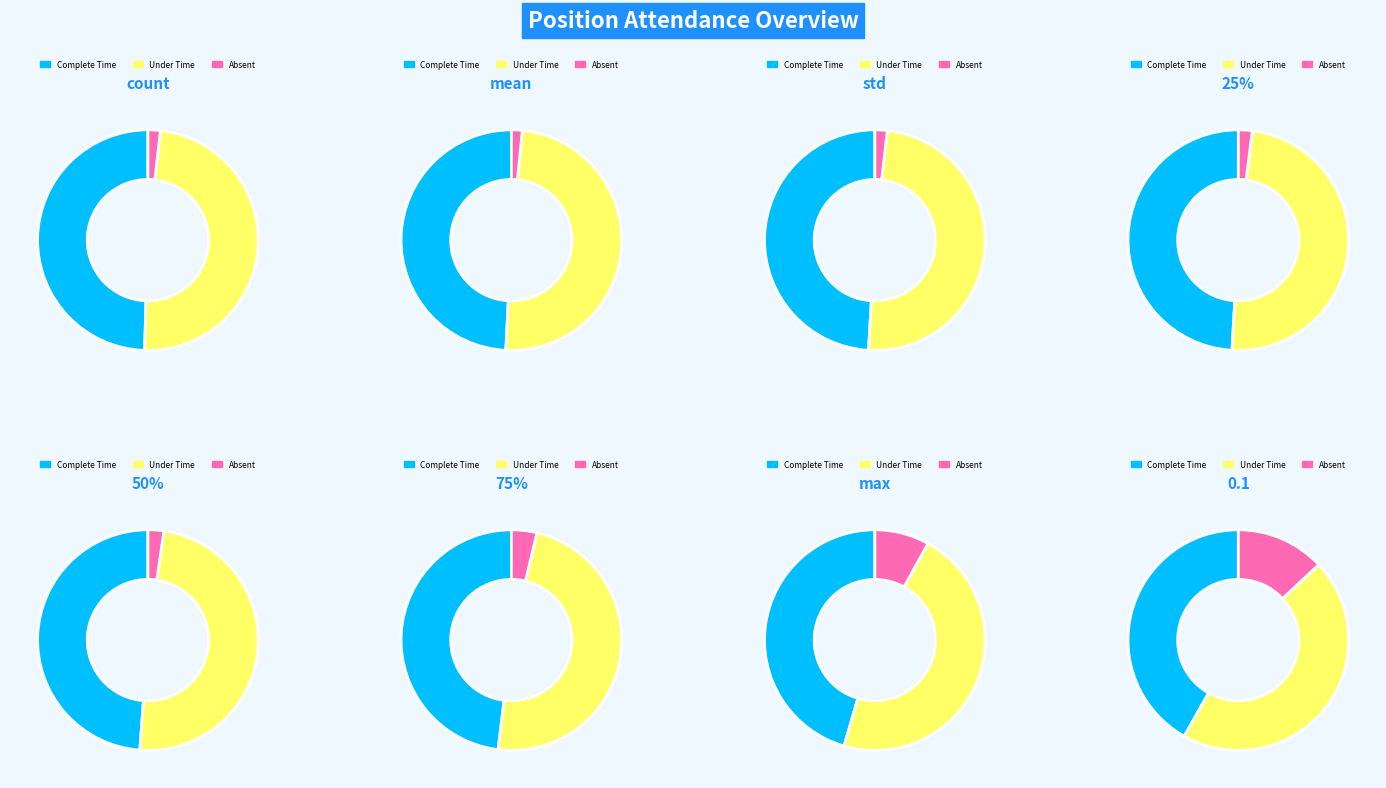

Combined, do 0.1 and max account for over 50%?

No